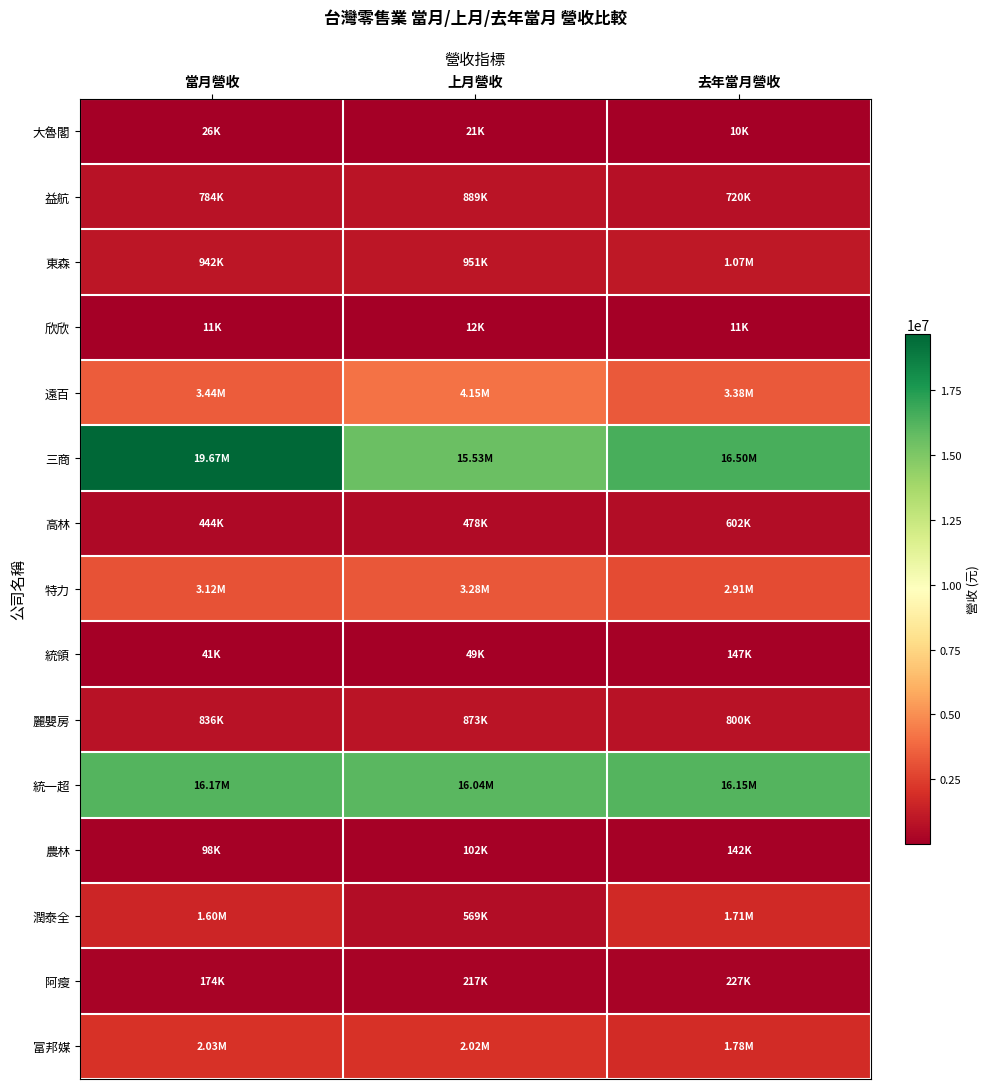

At how many categories does at least one series exceed 15849878?

3